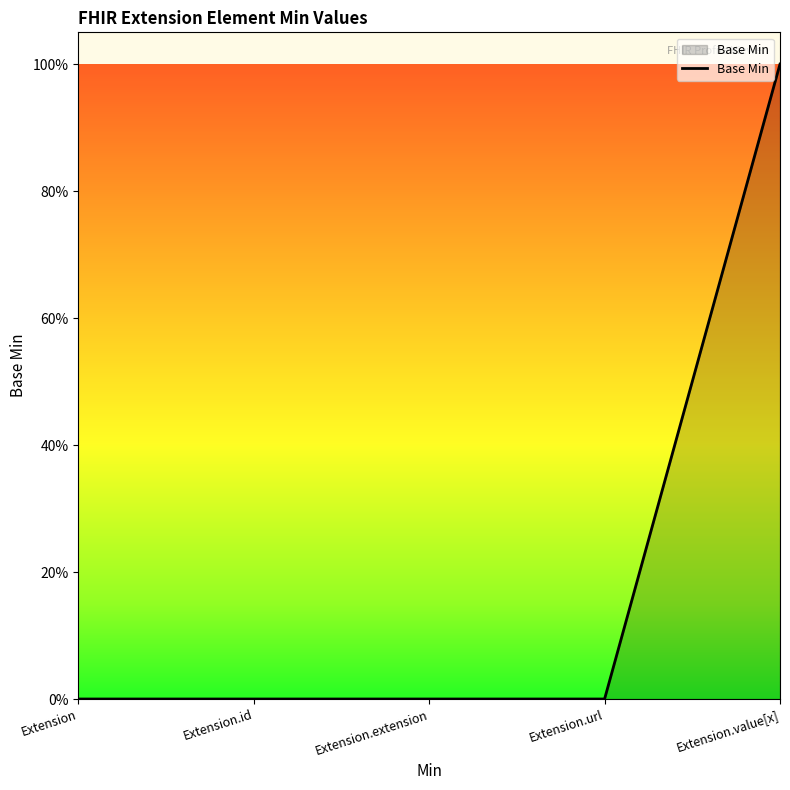

Rank the categories by value from lowest to highest.

Extension, Extension.id, Extension.extension, Extension.url, Extension.value[x]